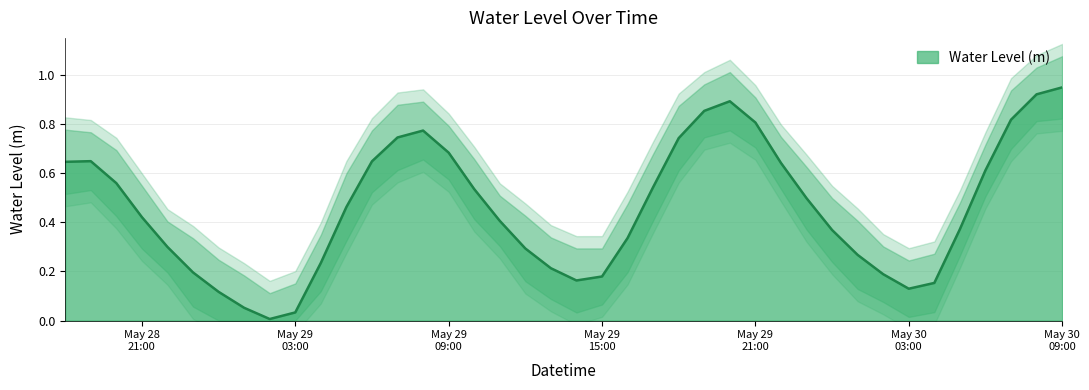

Which label corresponds to the largest value in the chart?

May 30 09:00